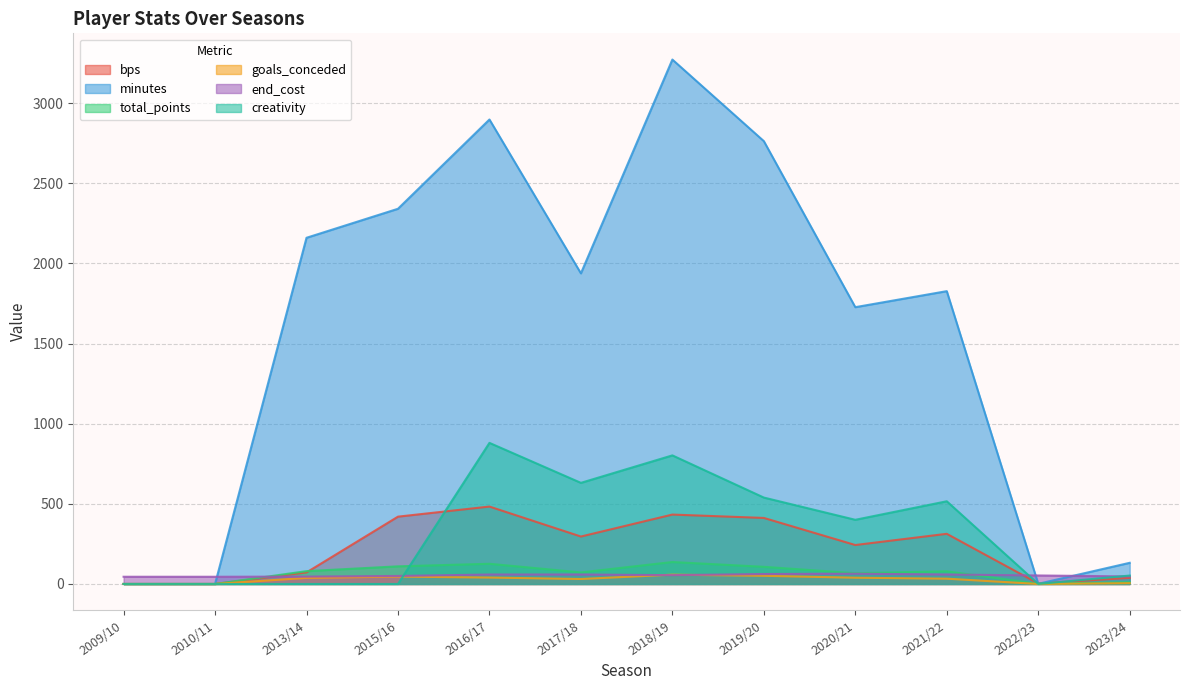

True or false: total_points and goals_conceded cross at least once.

False